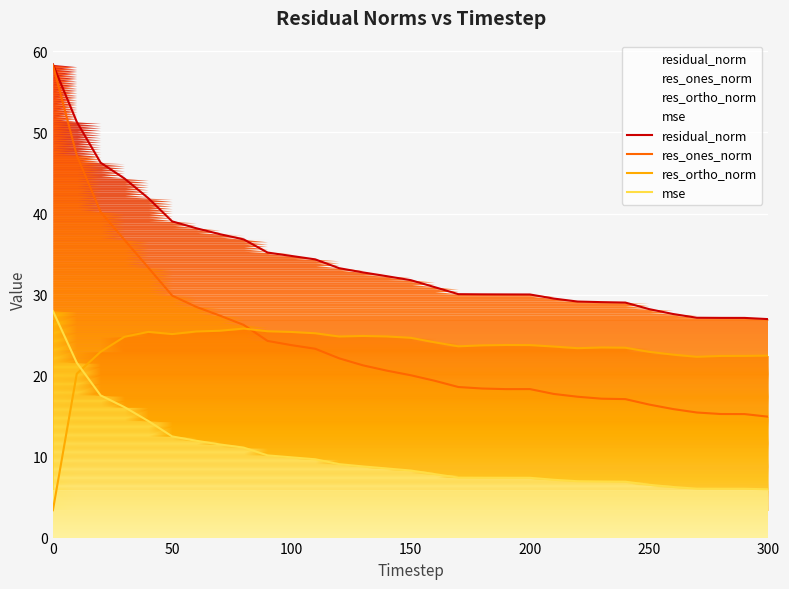

True or false: mse and res_ones_norm intersect in this chart.

False